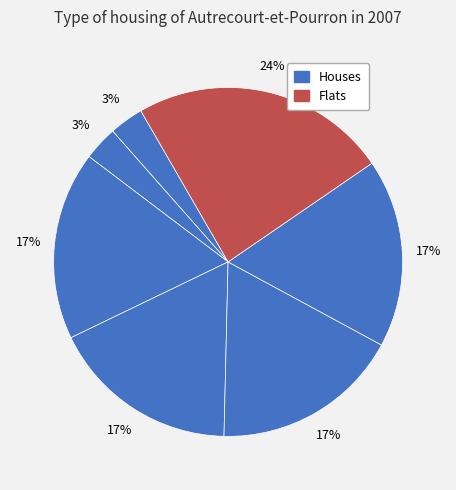

Is there a majority slice in this chart?

No